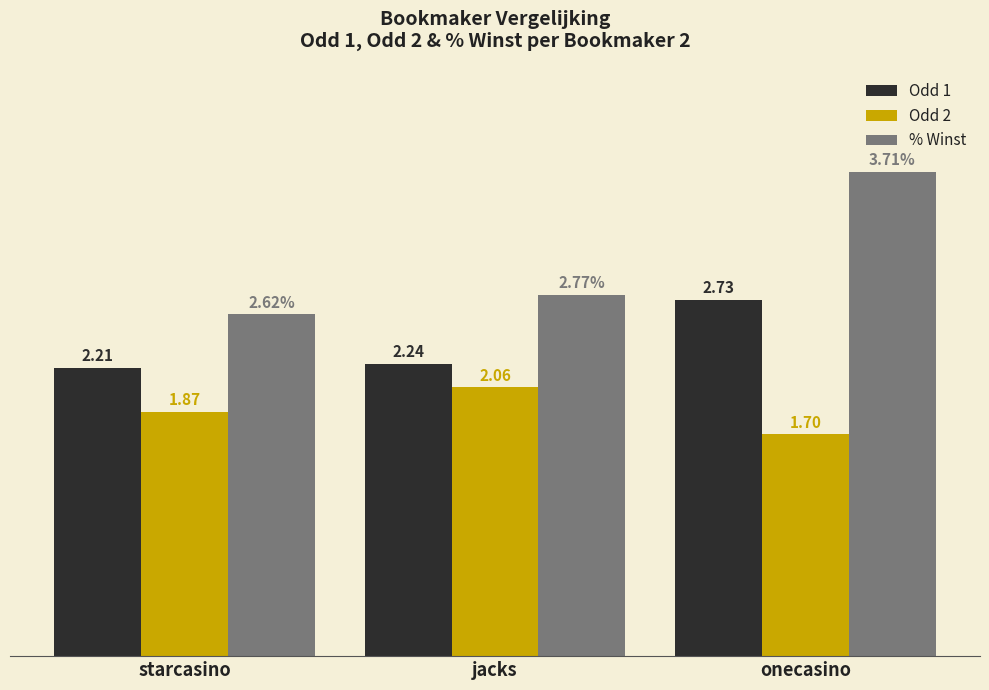

Does the chart contain stacked bars?

No